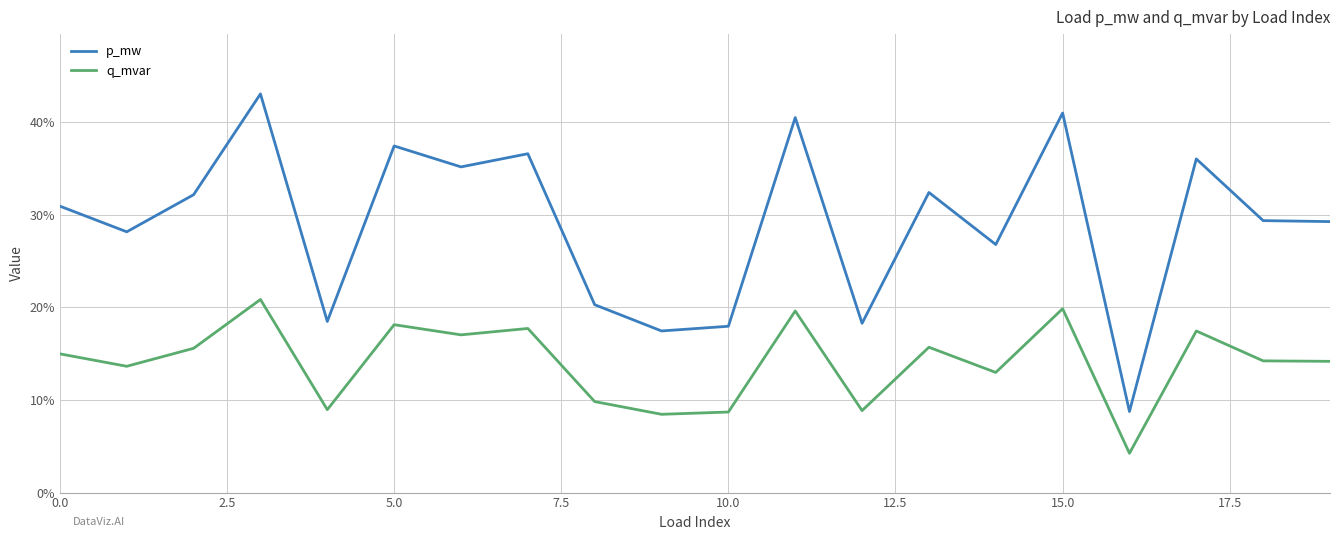

What is the difference between the maximum and minimum values in the q_mvar series?

0.2